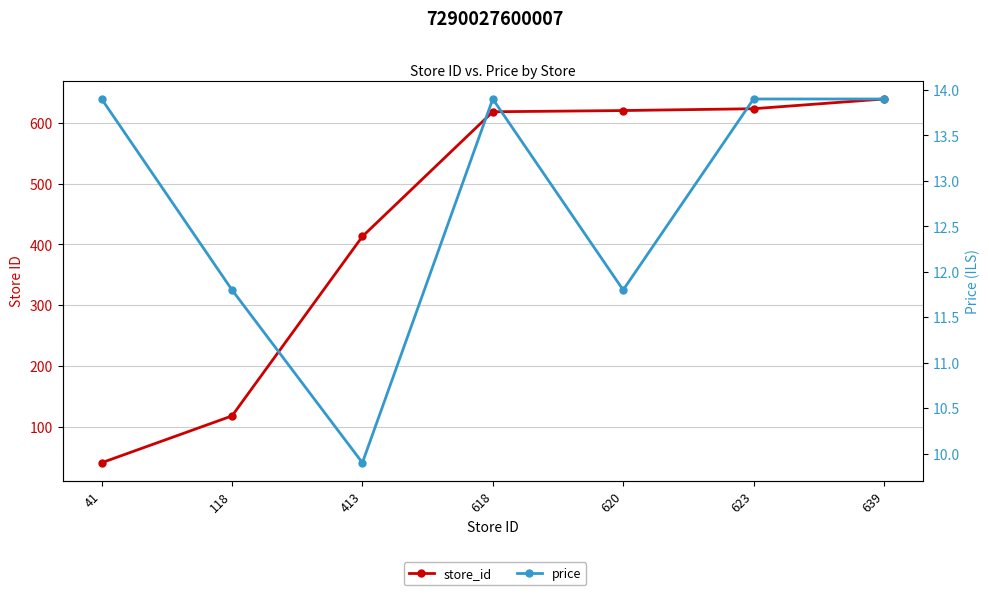

At how many categories does at least one series exceed 68?

6